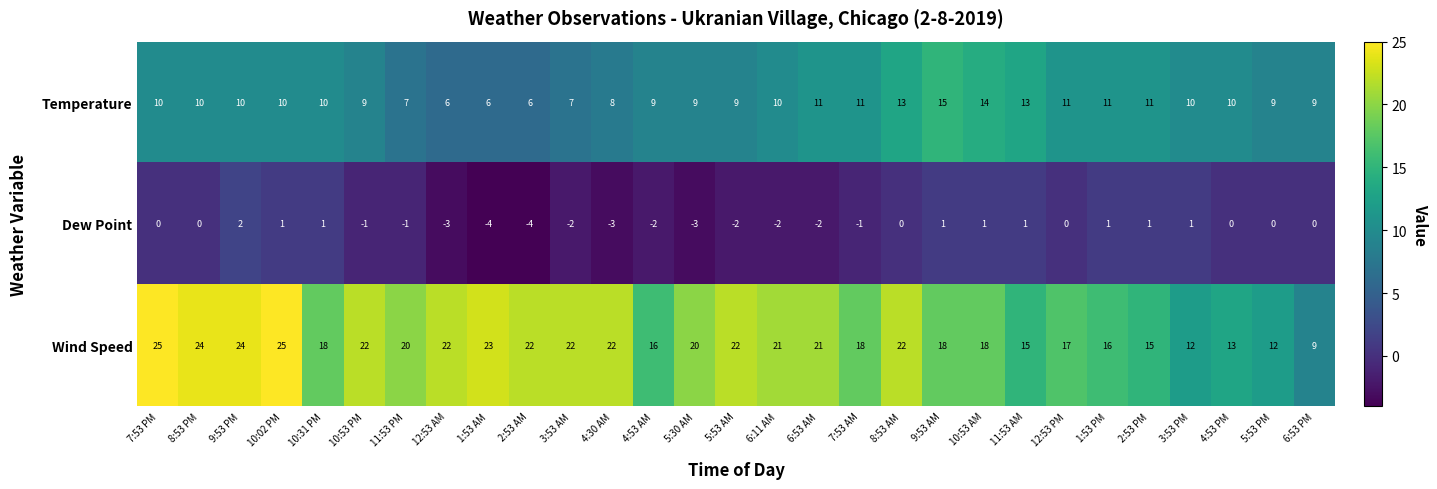

What is the total value across all series at 6:53 PM?

18